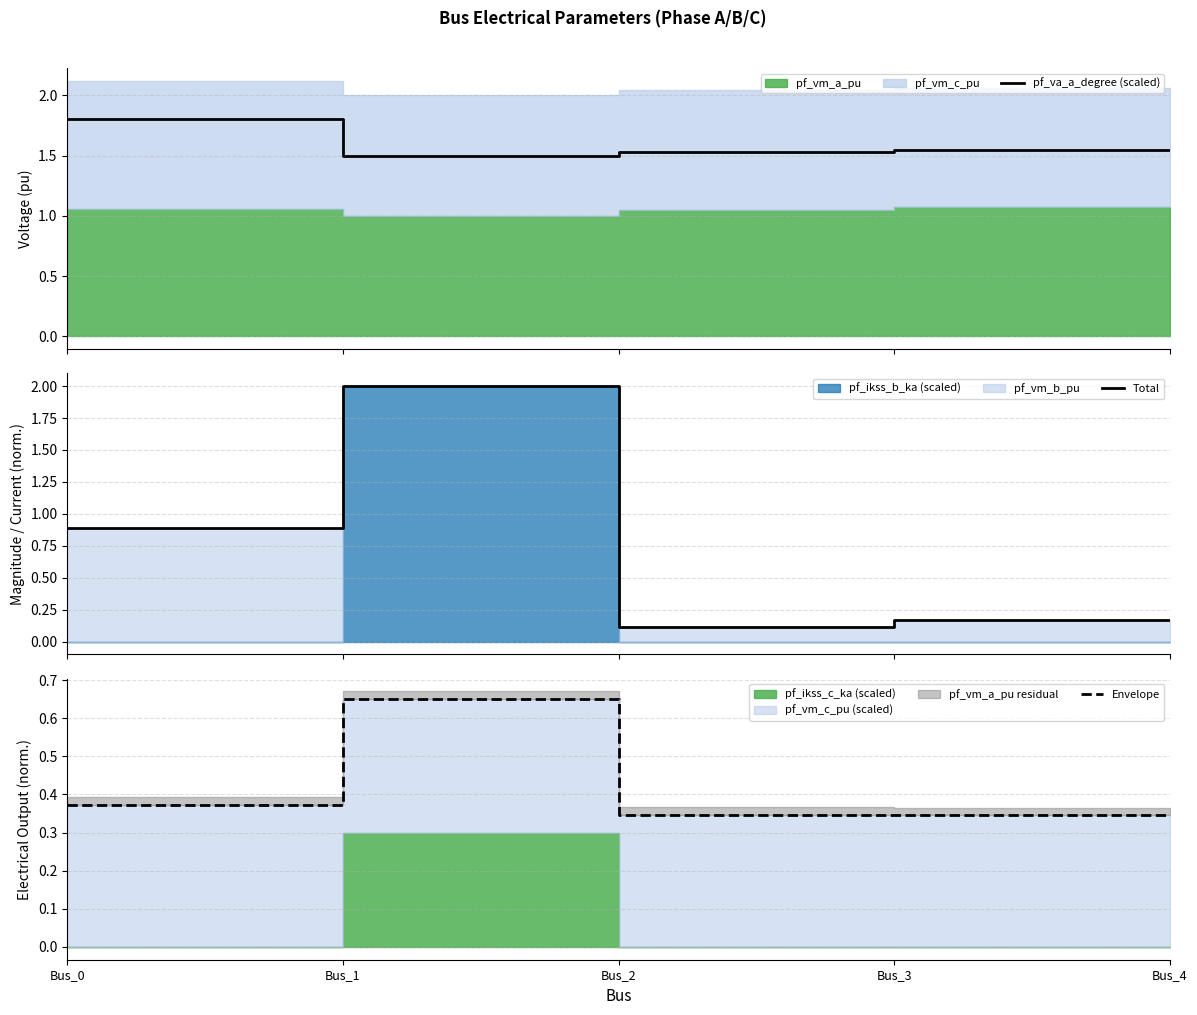

How many lines are shown in the chart?

3